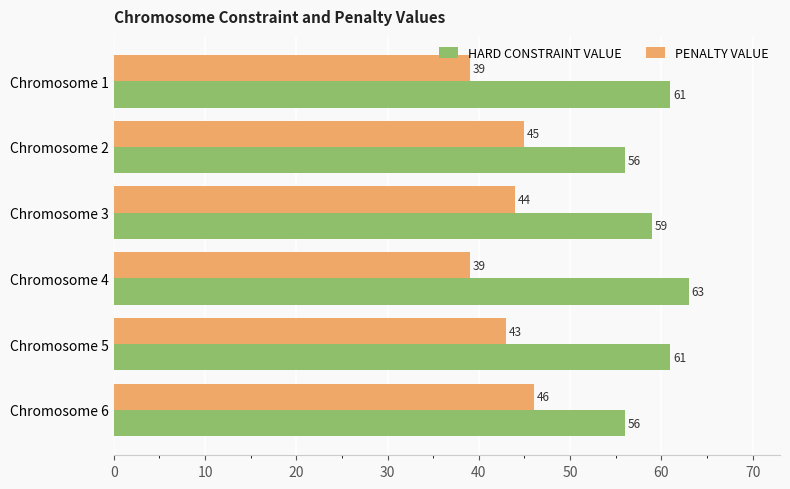

Rank the series by their maximum value, from lowest to highest.

PENALTY VALUE, HARD CONSTRAINT VALUE